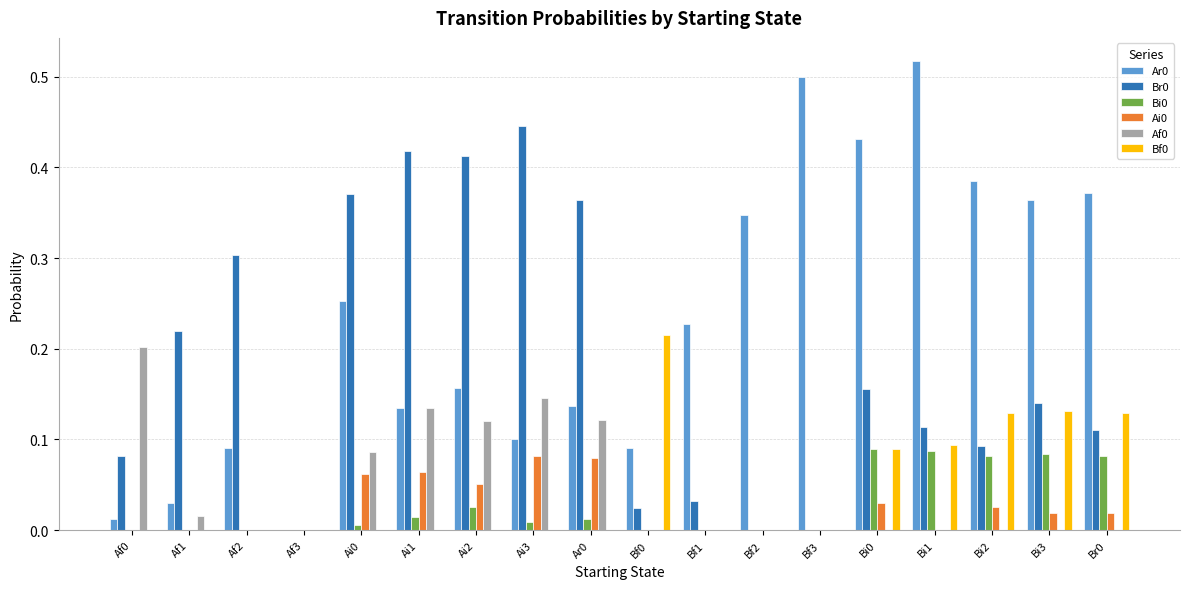

What is the sum of all Ar0 values?

4.2